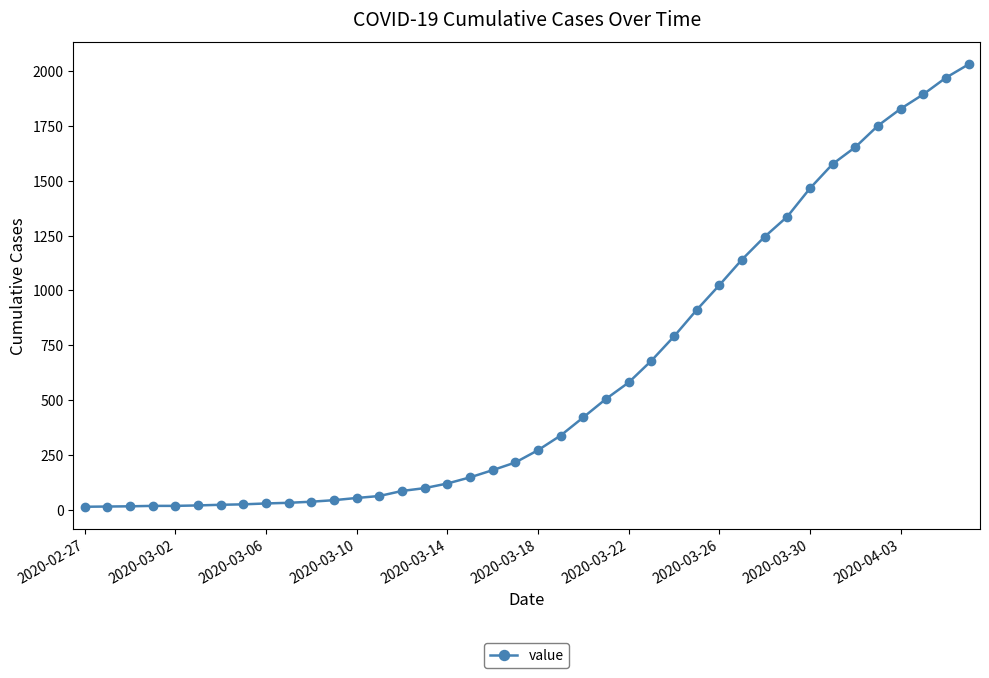

What is the maximum value shown in the chart?

2032